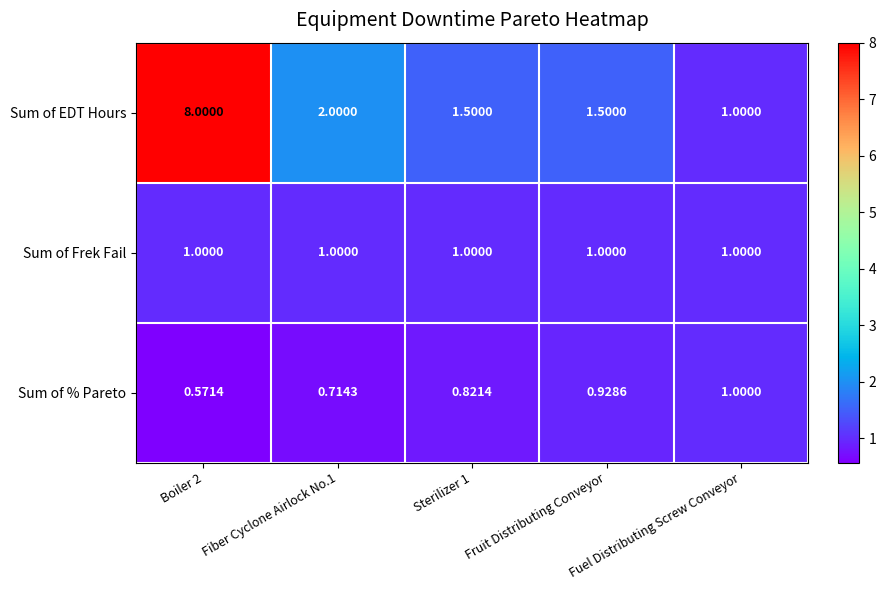

Count the number of categories in the chart.

5